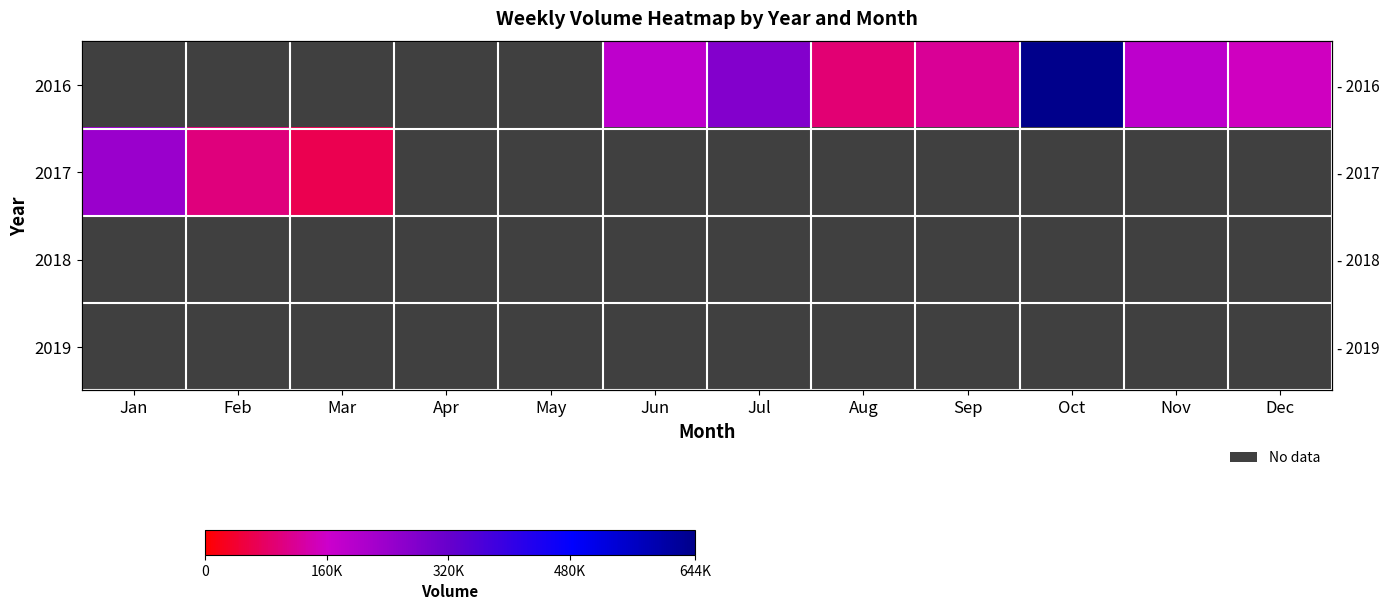

List the labels in order of 2017 value, smallest first.

Apr, May, Jun, Jul, Aug, Sep, Oct, Nov, Dec, Mar, Feb, Jan